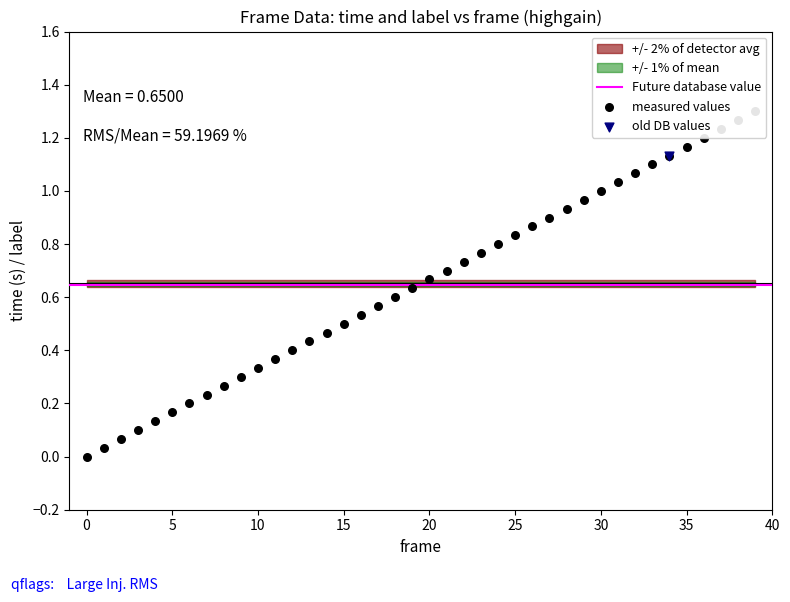

What is the change in value from 13 to 29?

+0.5